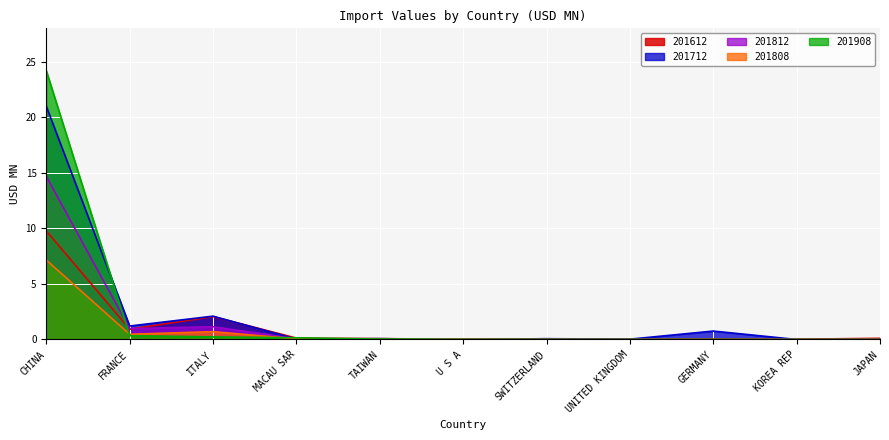

What value does the 201908 series have at ITALY?

0.2